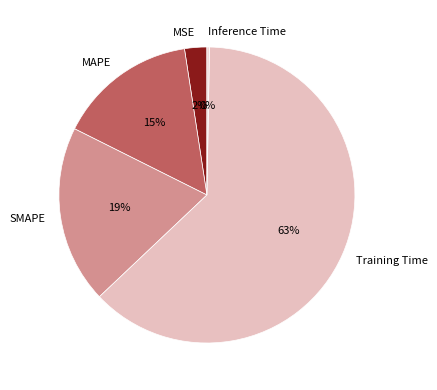

To the nearest percent, what is the difference between the SMAPE and MAPE slice percentages?

4%